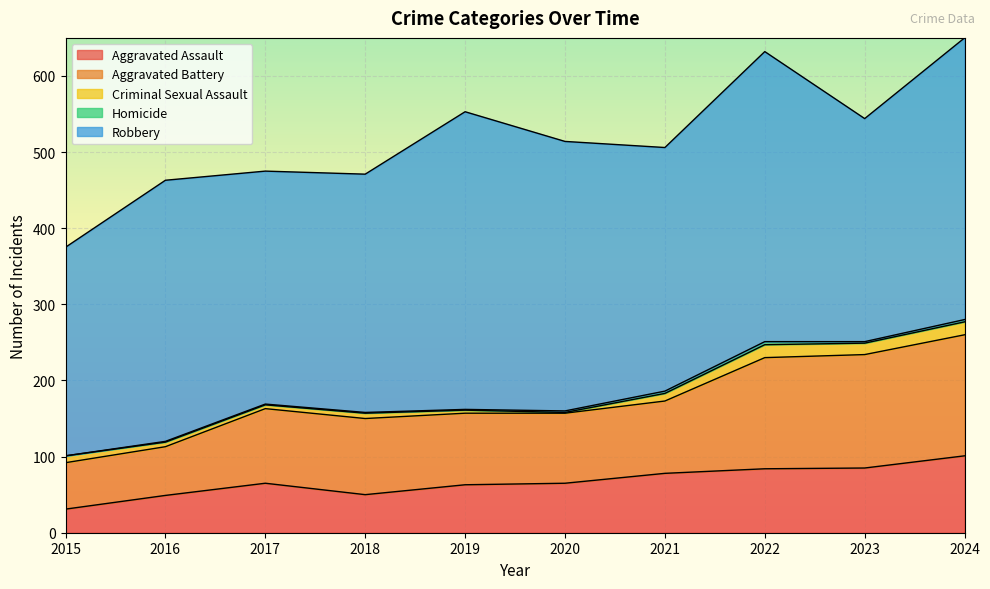

The Criminal Sexual Assault series shows 7 at 2018. True or false?

True